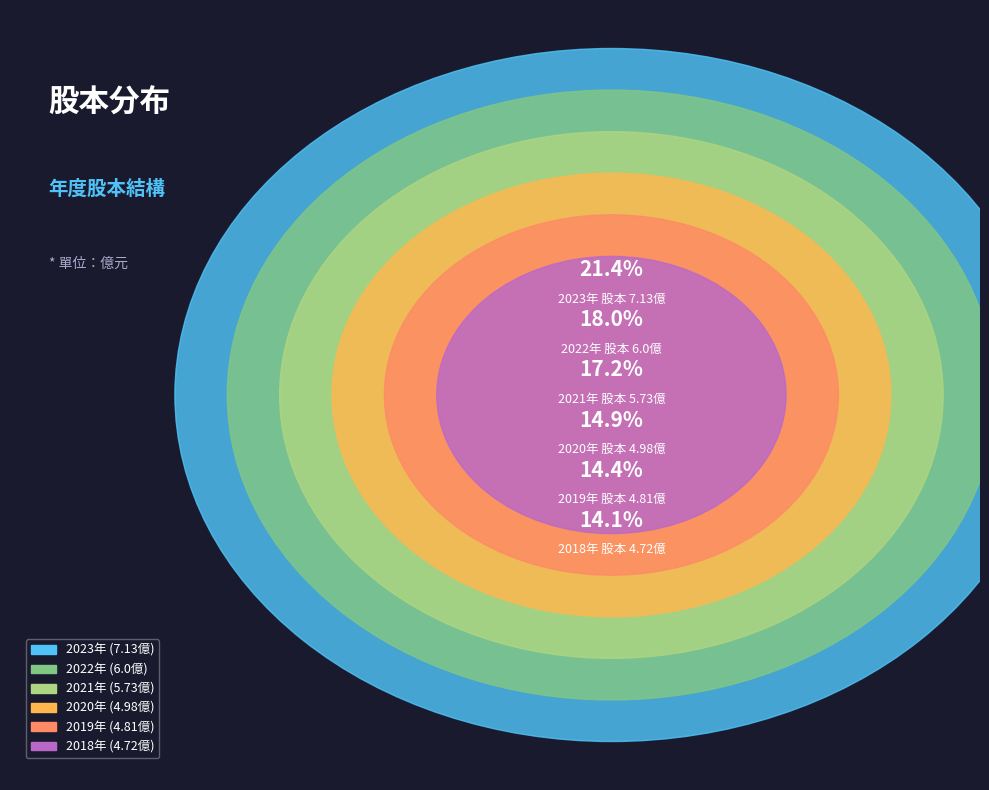

What is the largest slice in the pie chart?

2023